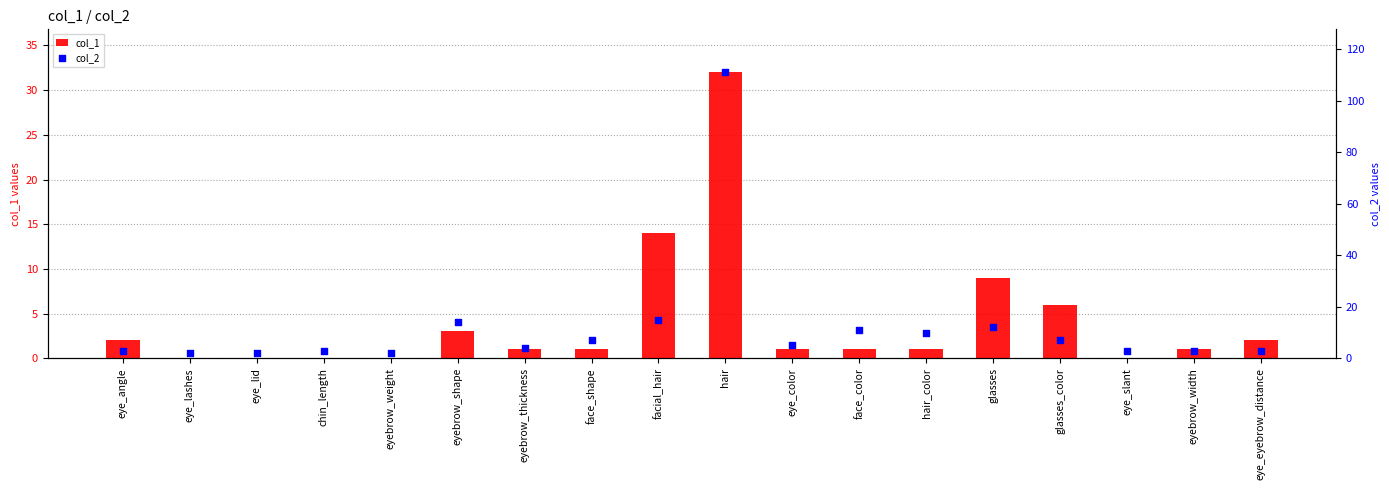

Which series has the largest total across all categories?

col_2